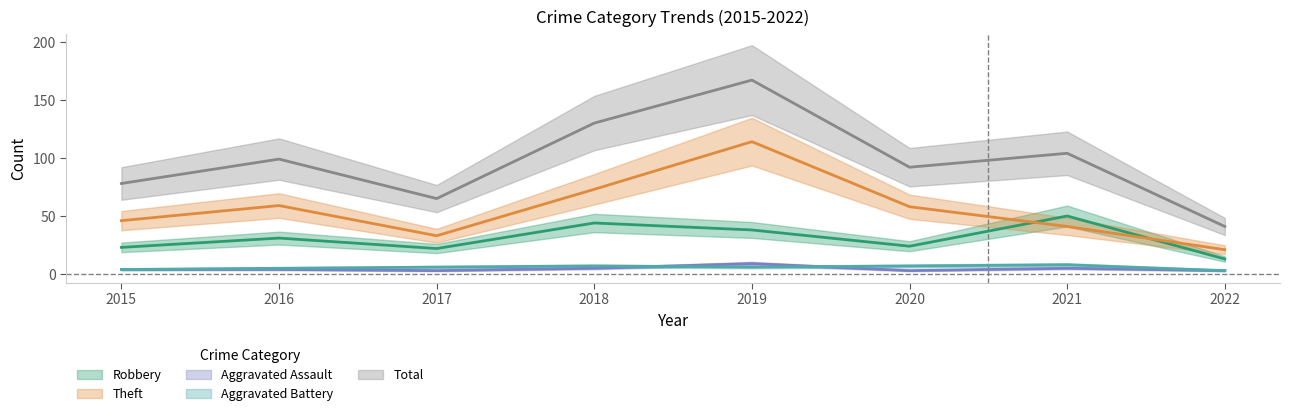

What is the difference between the Aggravated Assault values at 2015 and 2022?

1